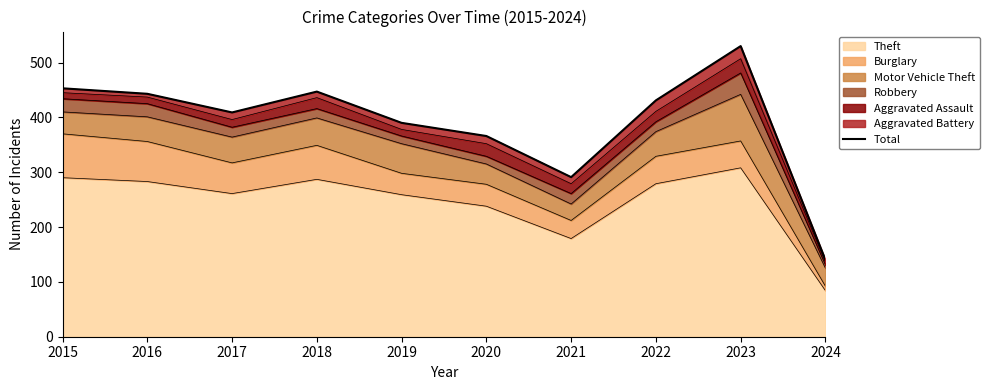

Count the number of values greater than 431.

4